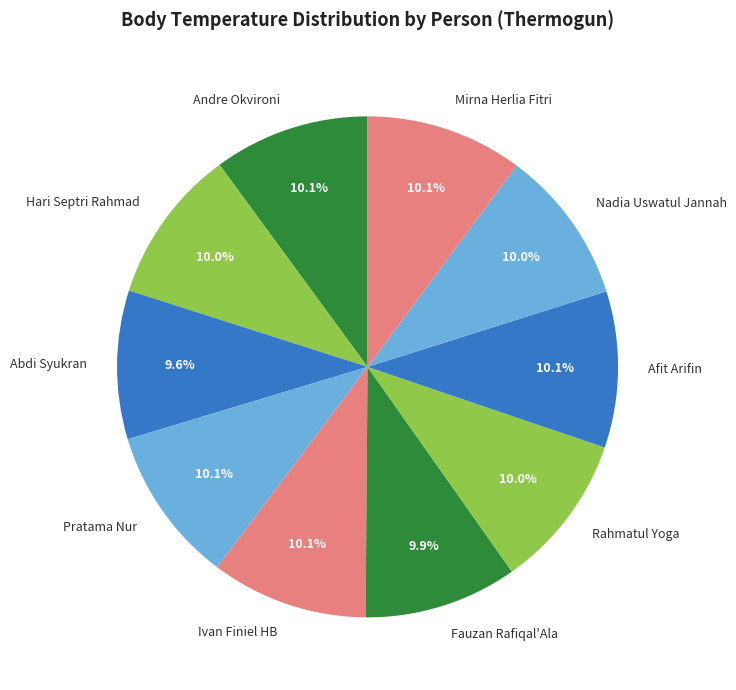

Do Ivan Finiel HB and Hari Septri Rahmad together represent more than half of the pie?

No